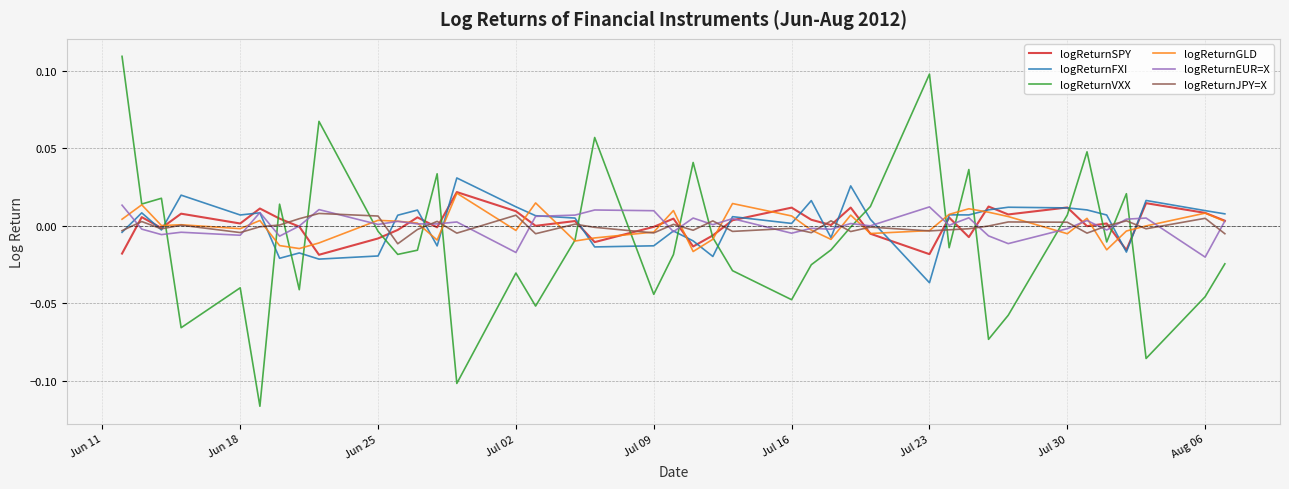

After their last crossing, which series has the higher values: logReturnVXX or logReturnJPY=X?

logReturnJPY=X